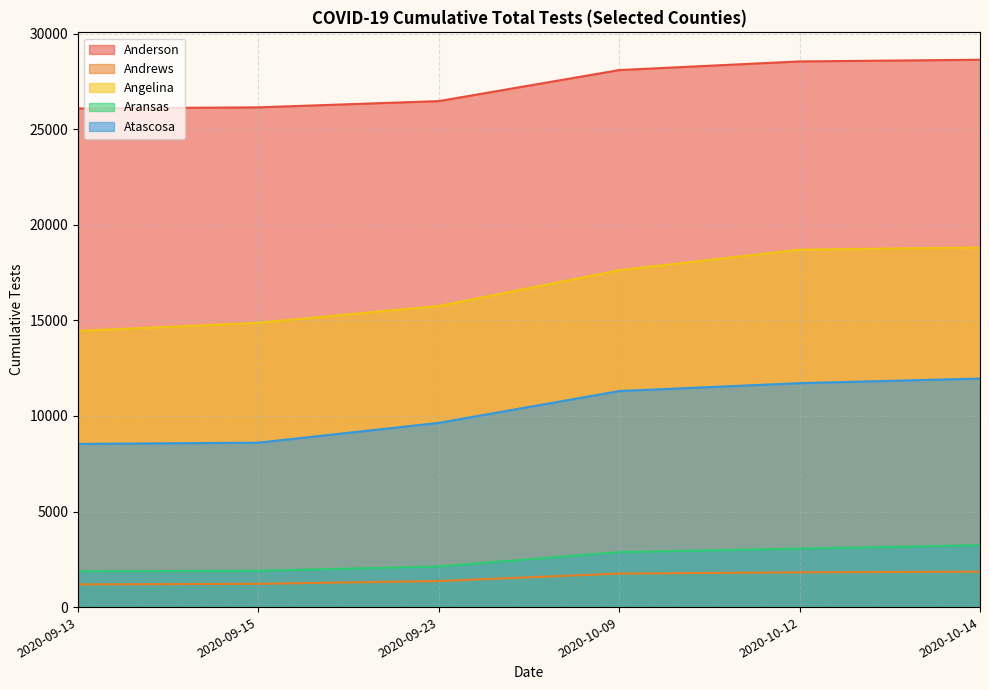

What is the label of the 3rd point from the right?

2020-10-09